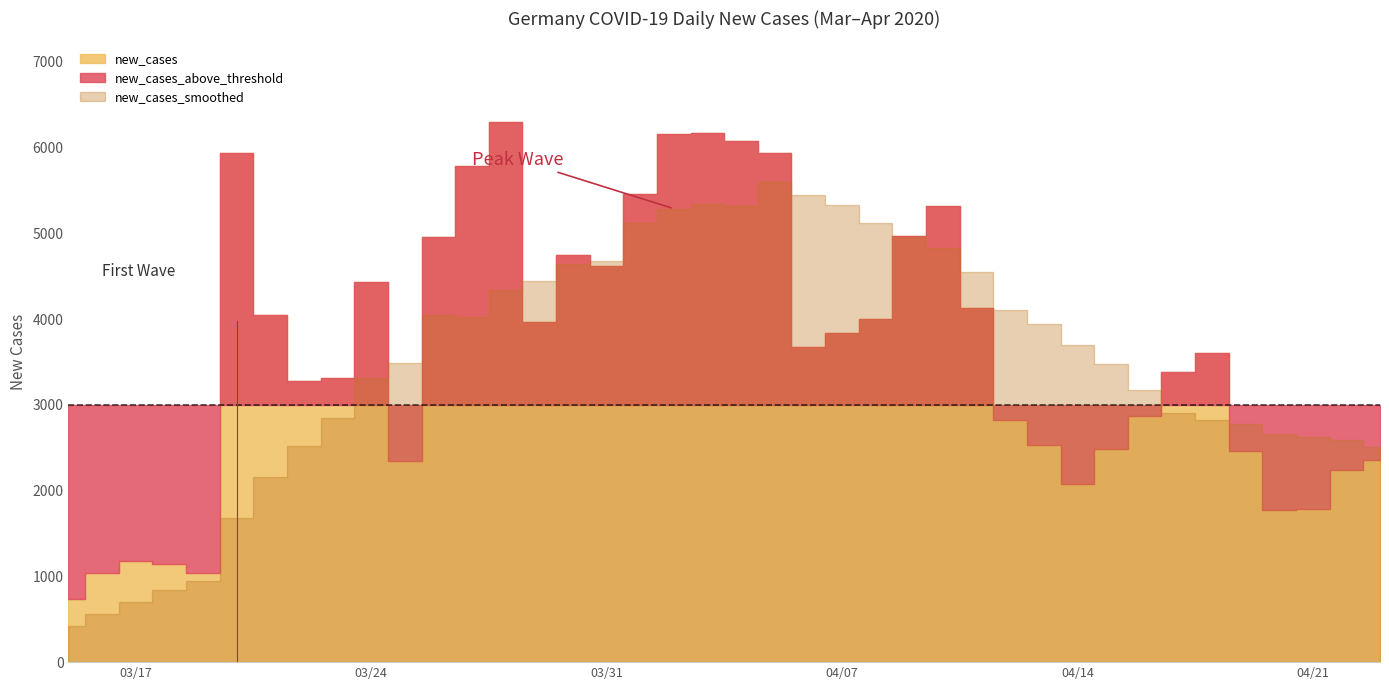

At which category is the sum across all series the highest?

2020-04-05